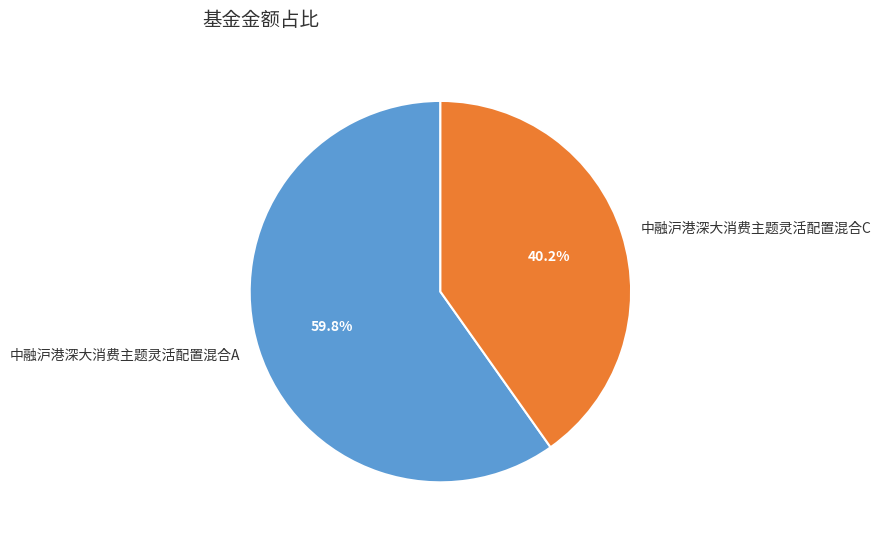

To the nearest percent, what percentage of the pie is 中融沪港深大消费主题灵活配置混合C?

40%